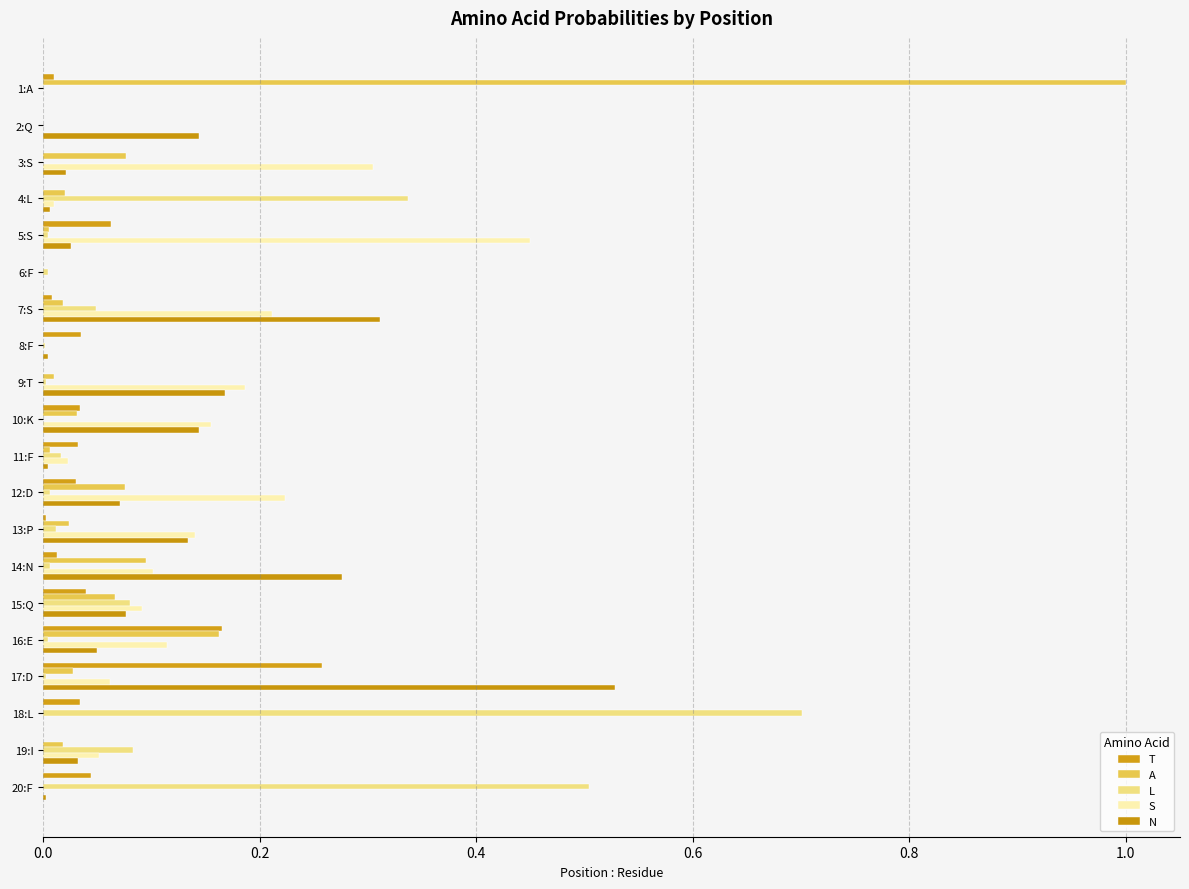

How many categories are shown in the chart?

20